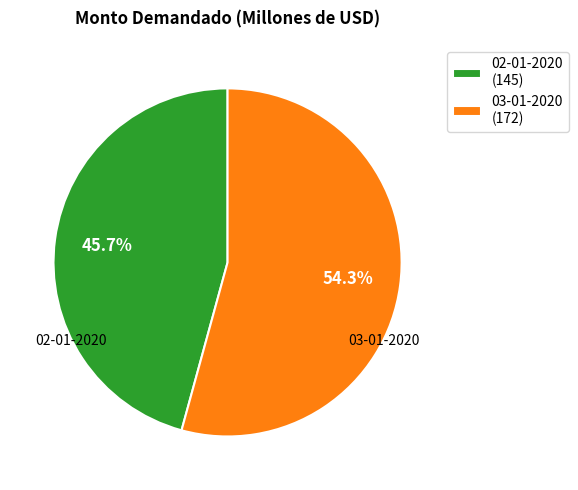

Does 02-01-2020 account for over 50% of the chart?

No